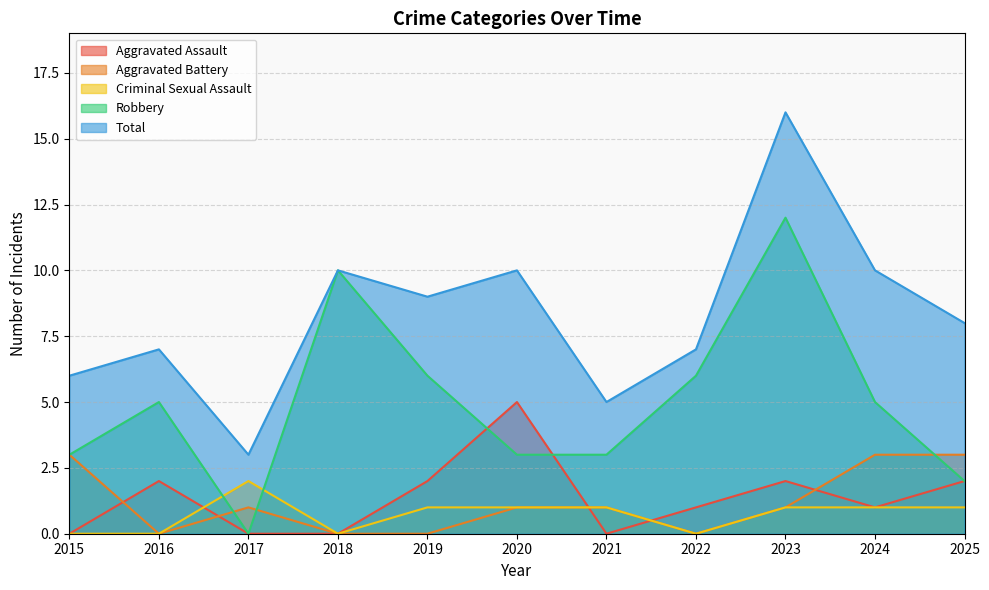

How many interior local valleys does the Total series have?

3